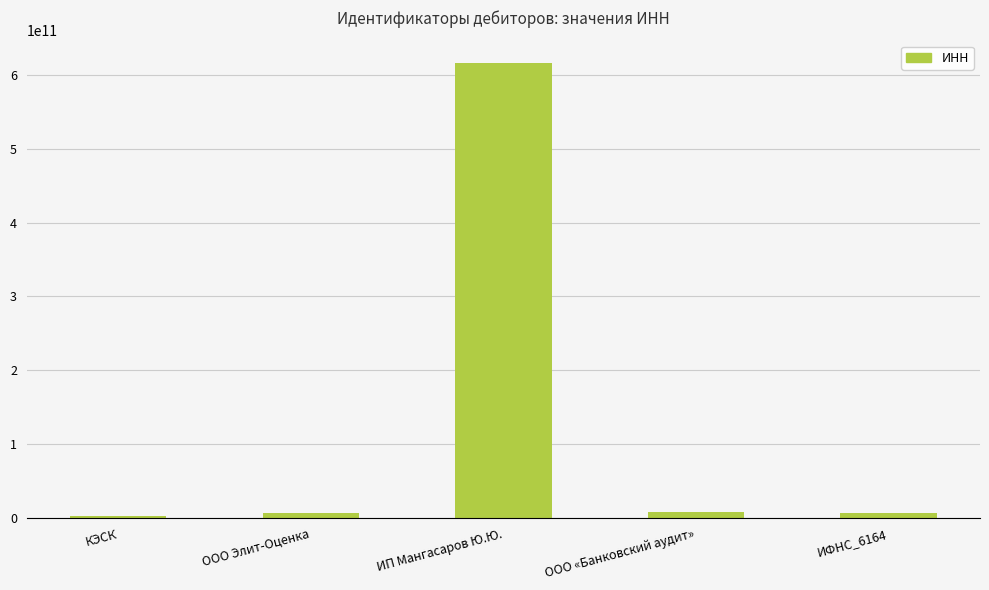

True or false: the data shows 402629916013 at ИП Мангасаров Ю.Ю..

False